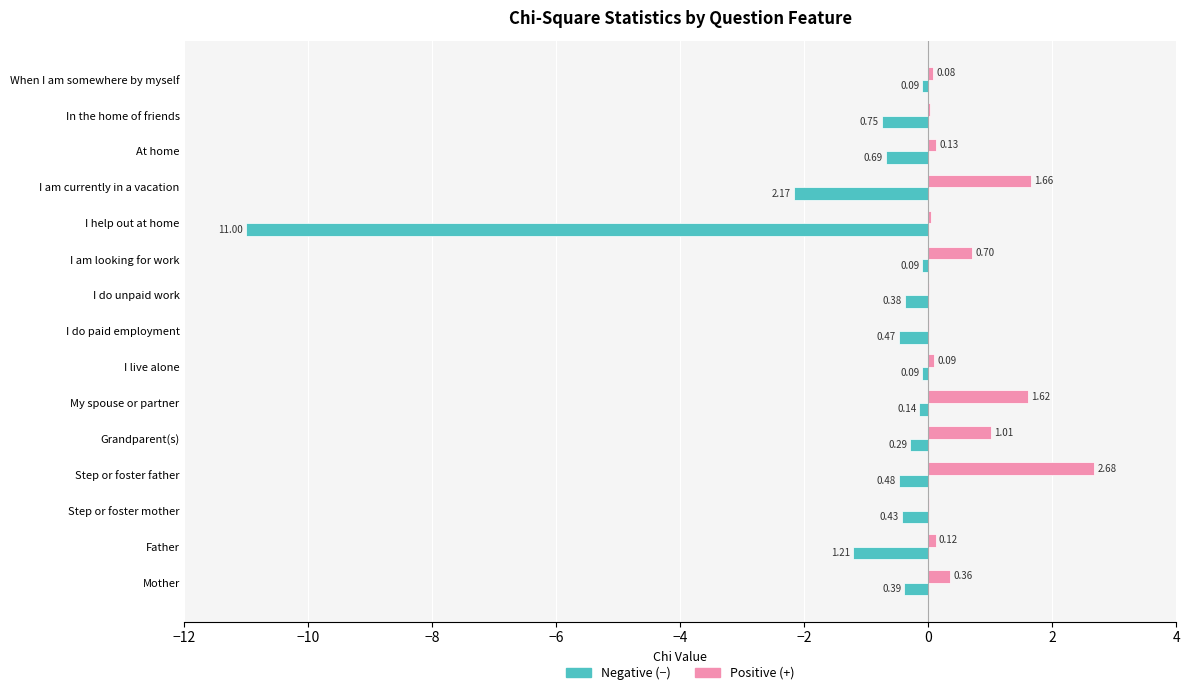

What is the total value across all series at At home?

-0.6